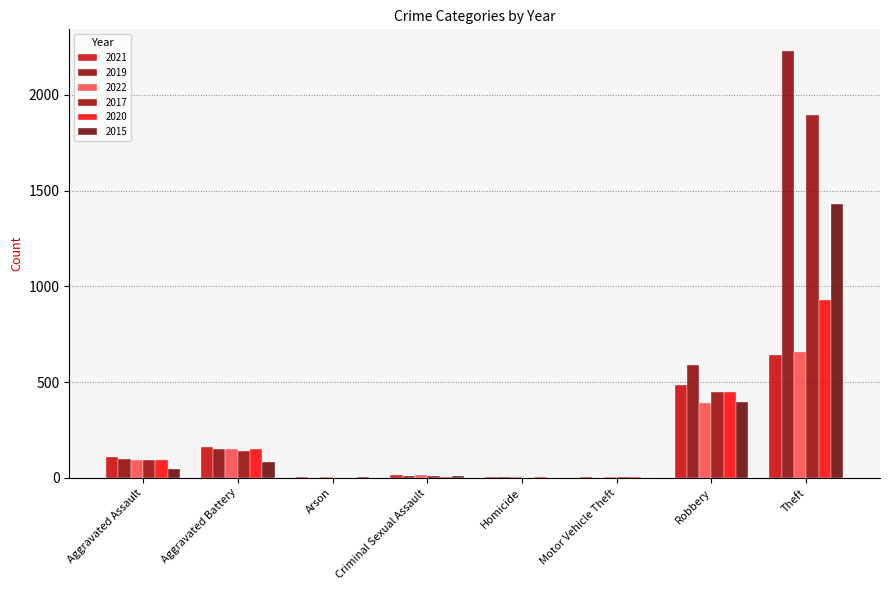

Reading right to left, list all the values displayed in this chart.

2021: 642	484	2	4	15	2	163	110
2019: 2230	591	1	2	8	1	148	98
2022: 655	390	2	4	16	3	149	91
2017: 1896	446	2	1	8	0	142	95
2020: 930	450	3	2	3	1	150	94
2015: 1429	395	1	0	12	3	82	46